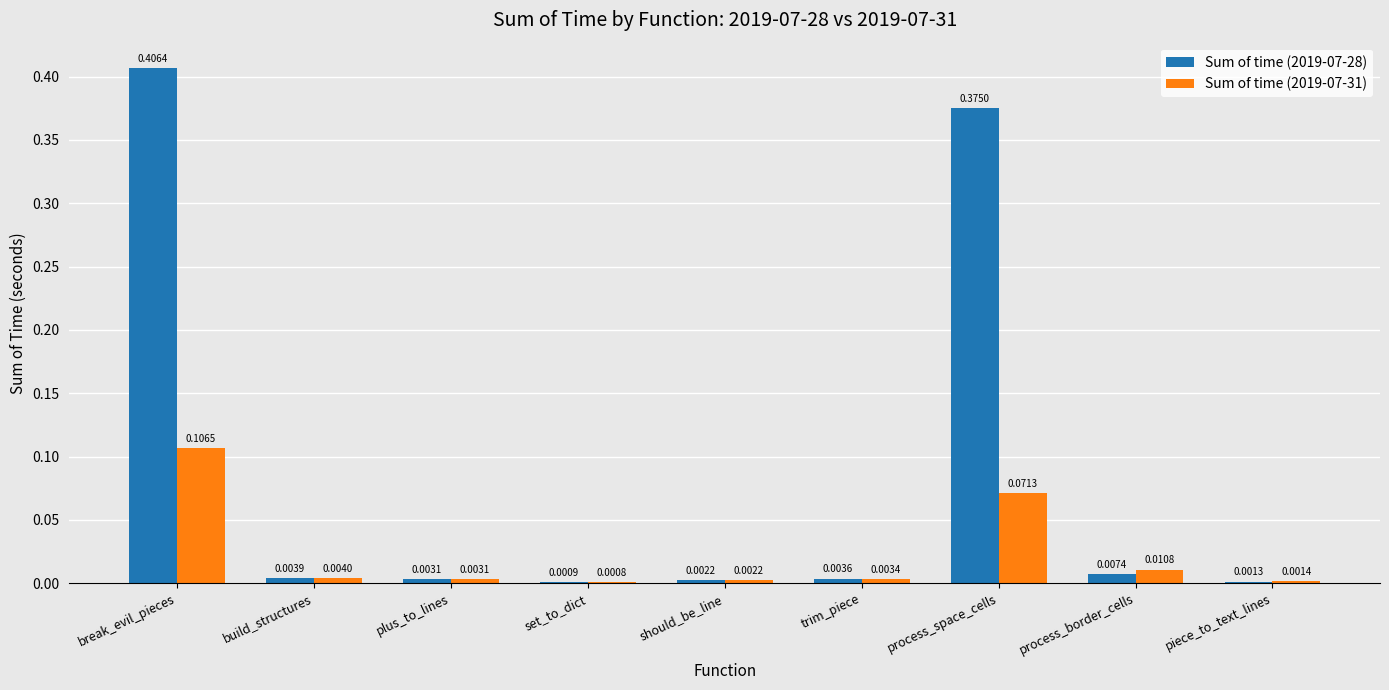

Is the value of Sum of time (2019-07-31) at process_border_cells greater than the value of Sum of time (2019-07-28) at should_be_line?

Yes